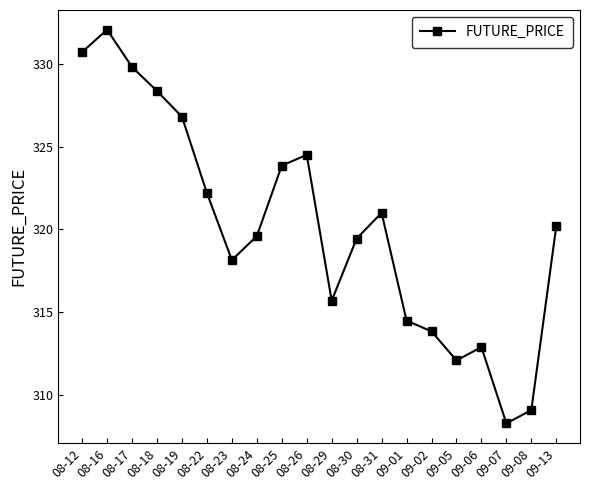

Is it true that the value at 08-26 is 324.5?

True